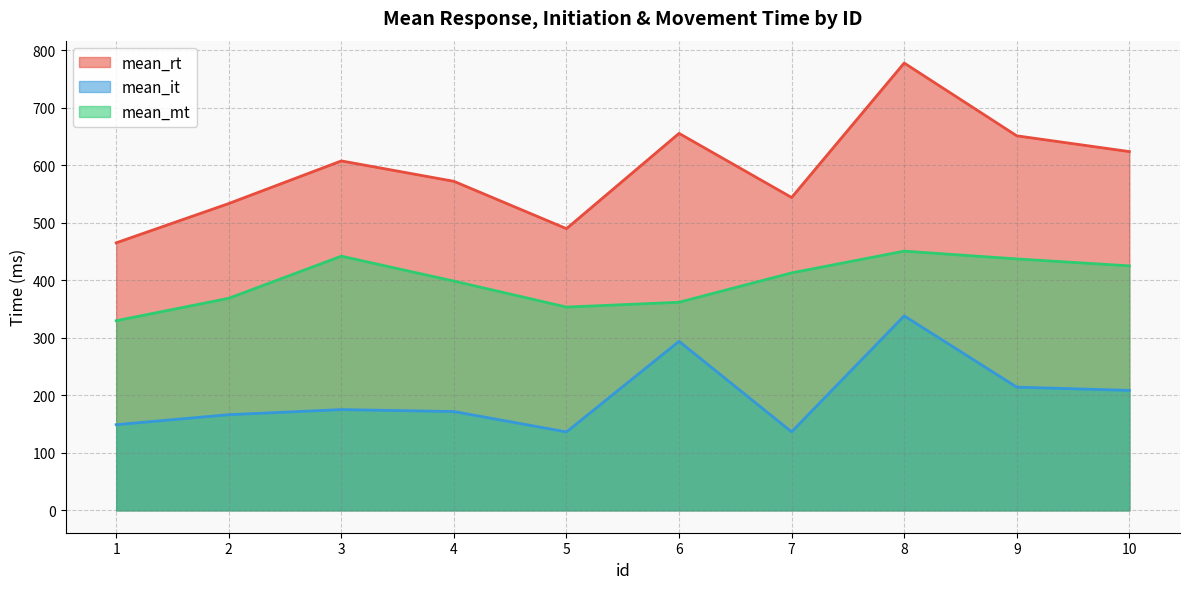

What is the greatest value displayed?

777.4